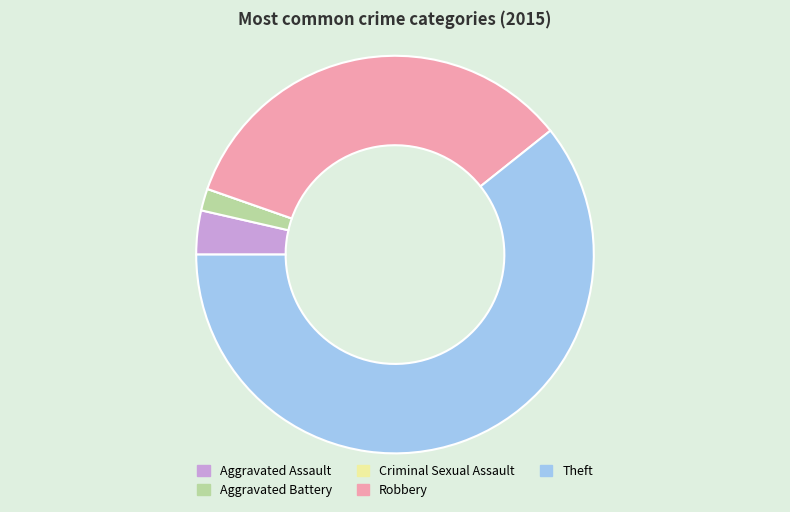

What is the largest slice in the pie chart?

Theft